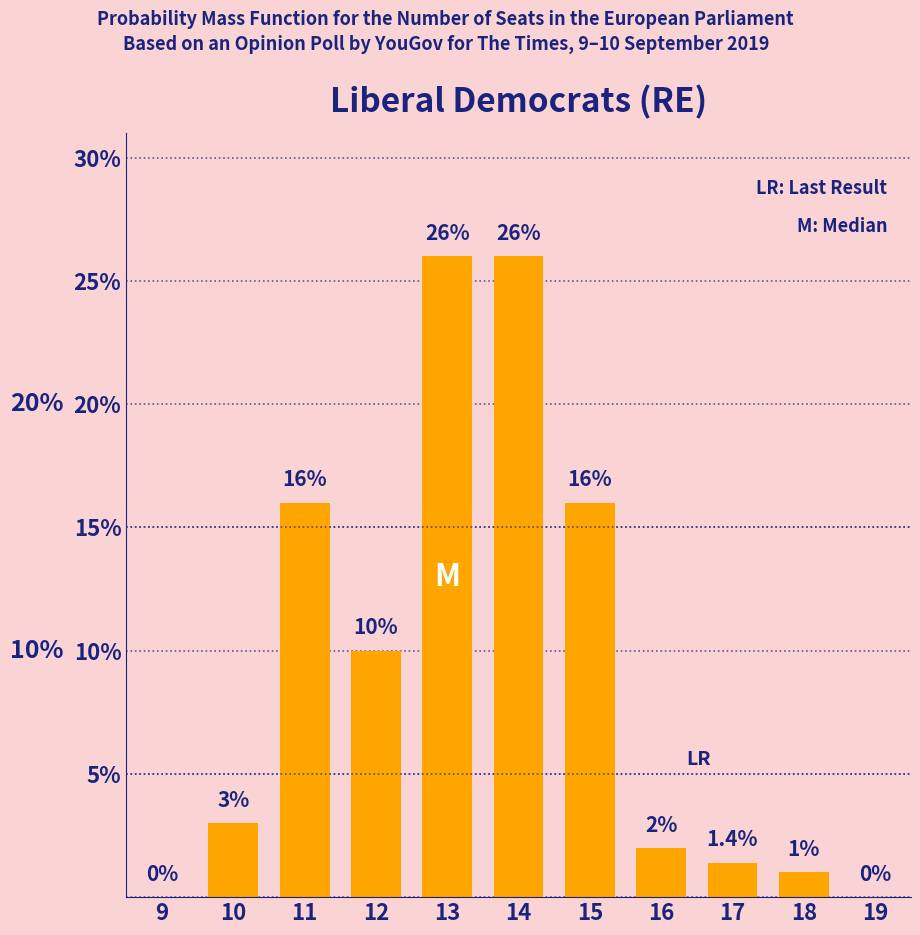

Reading right to left, extract all data points from this chart.

19=0.0	18=1.0	17=1.4	16=2.0	15=16.0	14=26.0	13=26.0	12=10.0	11=16.0	10=3.0	9=0.0